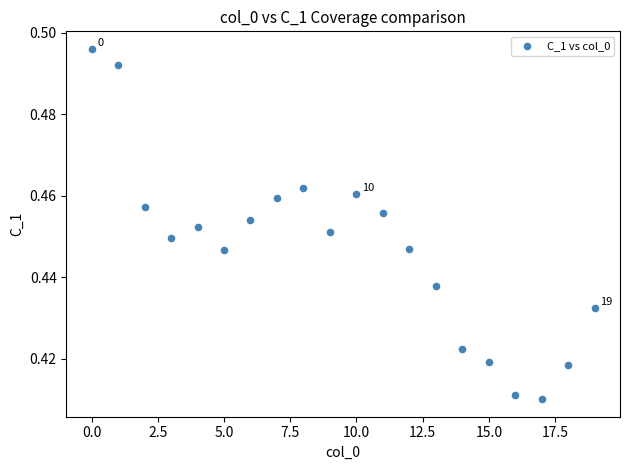

How many data points are displayed?

20